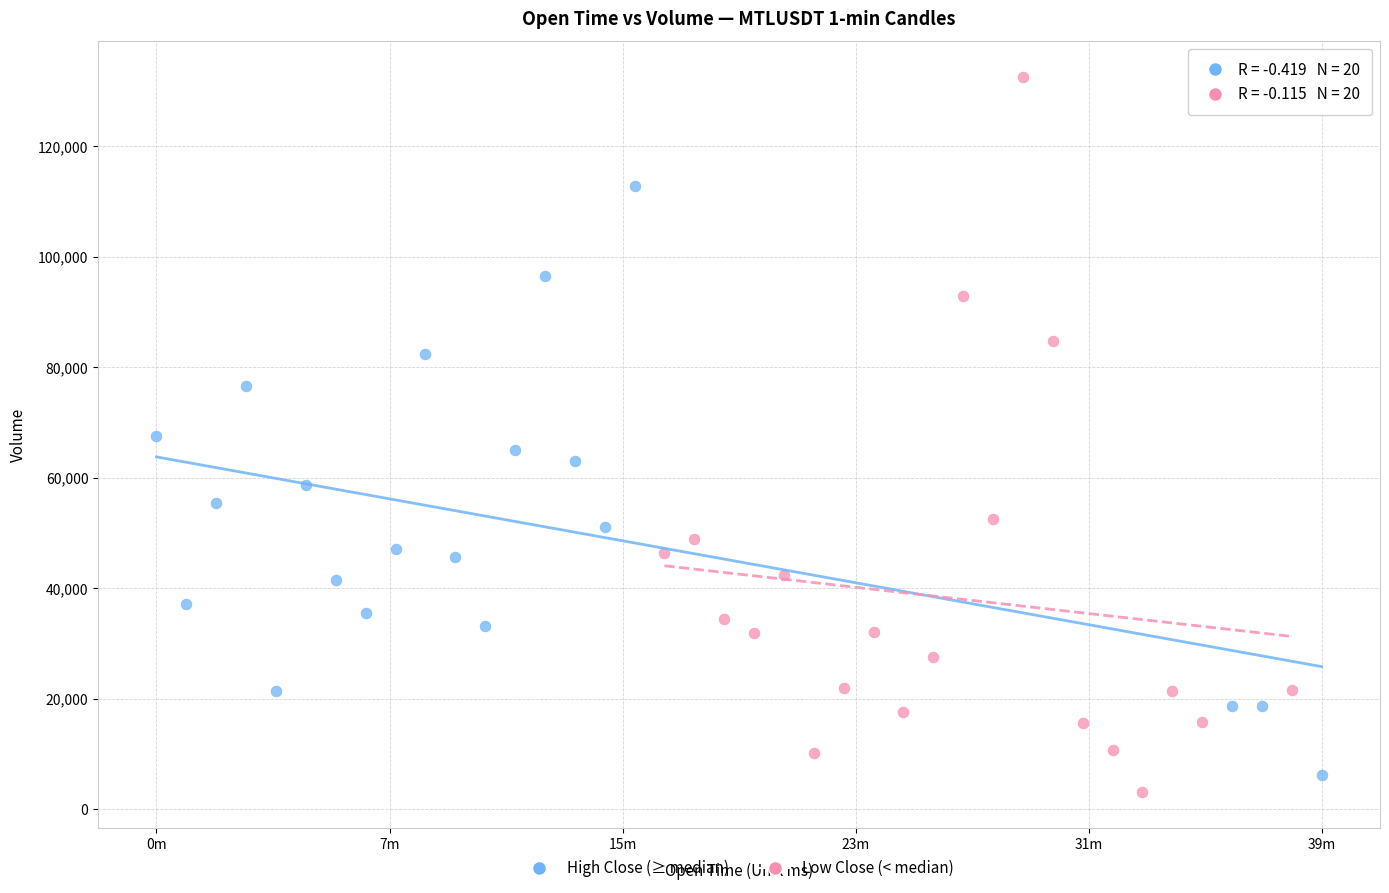

Which series has the largest Y range (max minus min)?

Low Close (< median)